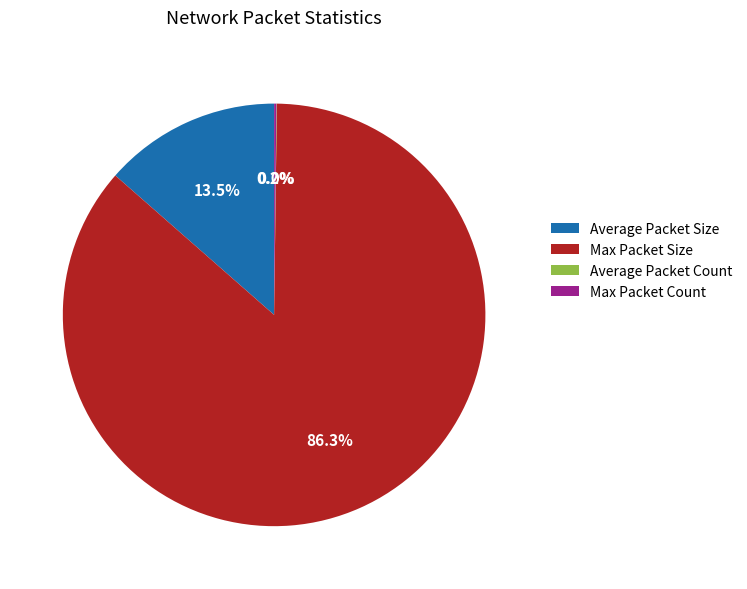

Which slice represents more than half of the pie?

Max Packet Size